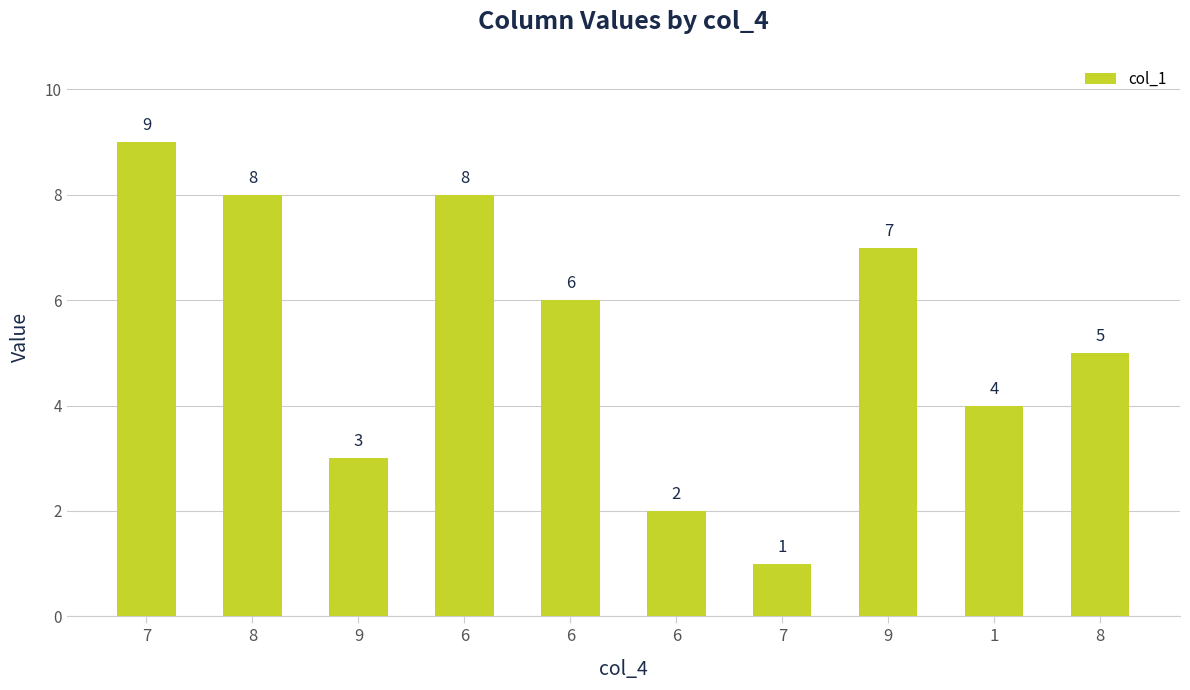

Is it true that the value at 8 is 3?

False